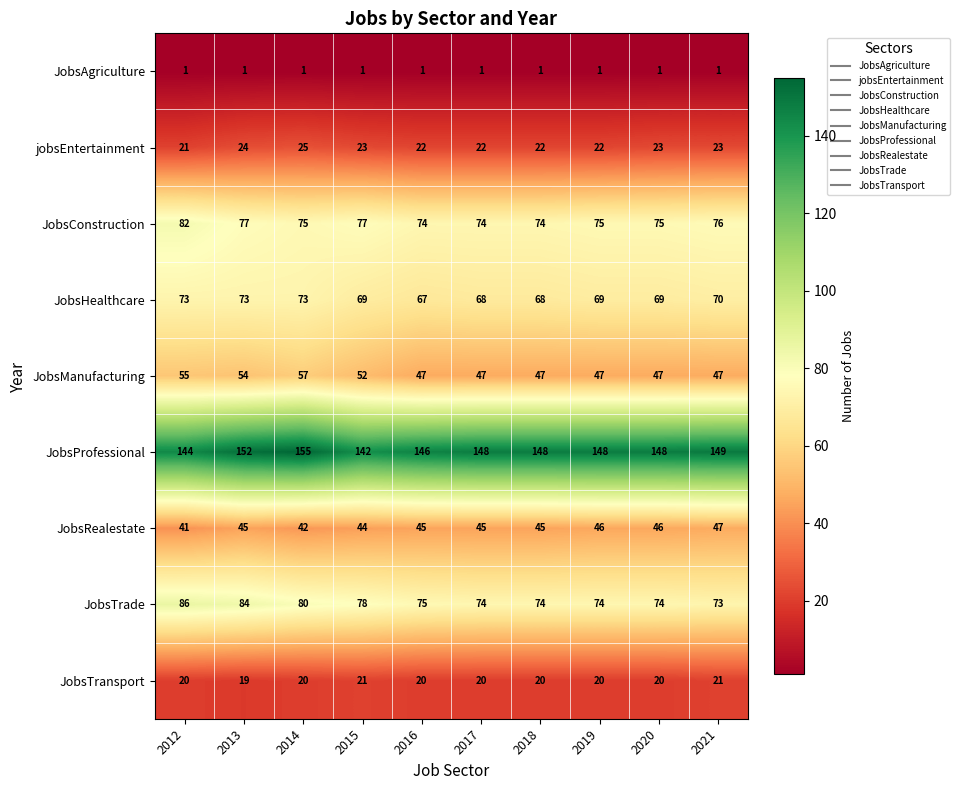

List the series in order of their peak value, lowest first.

JobsAgriculture, JobsTransport, jobsEntertainment, JobsRealestate, JobsManufacturing, JobsHealthcare, JobsConstruction, JobsTrade, JobsProfessional